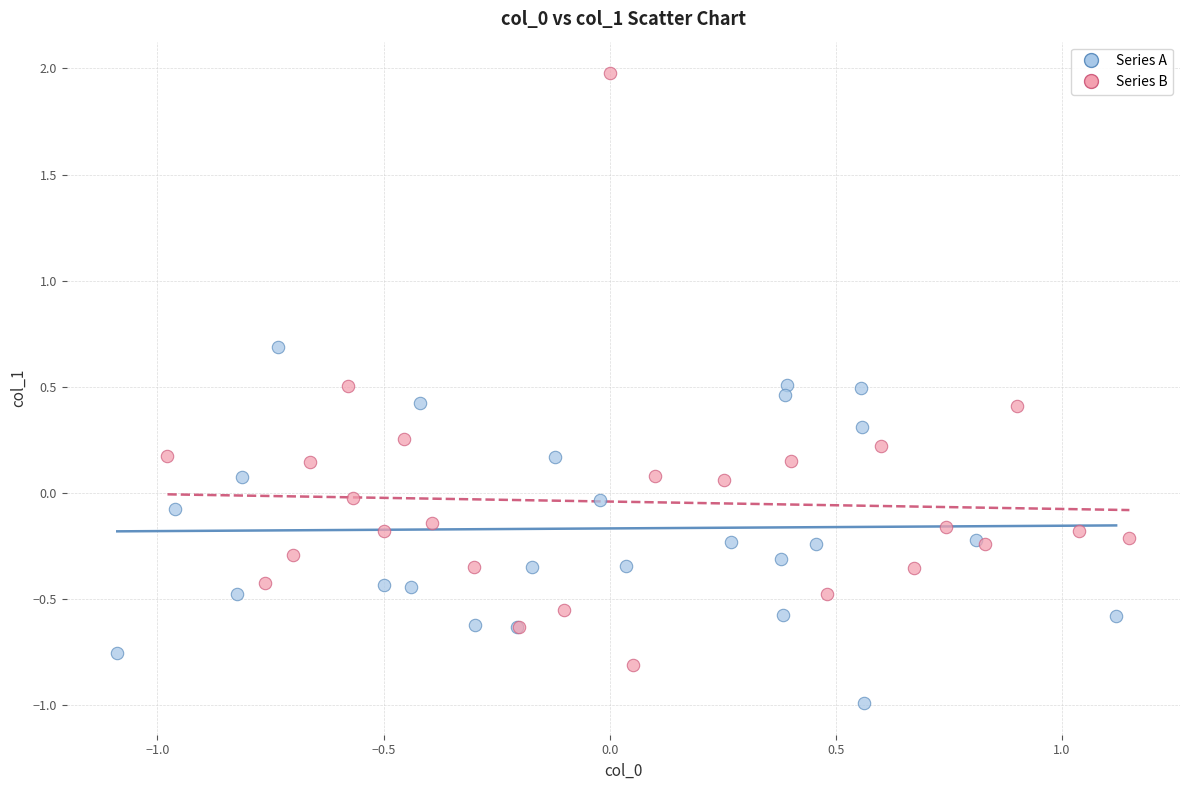

Which series reaches the minimum Y coordinate?

Series A